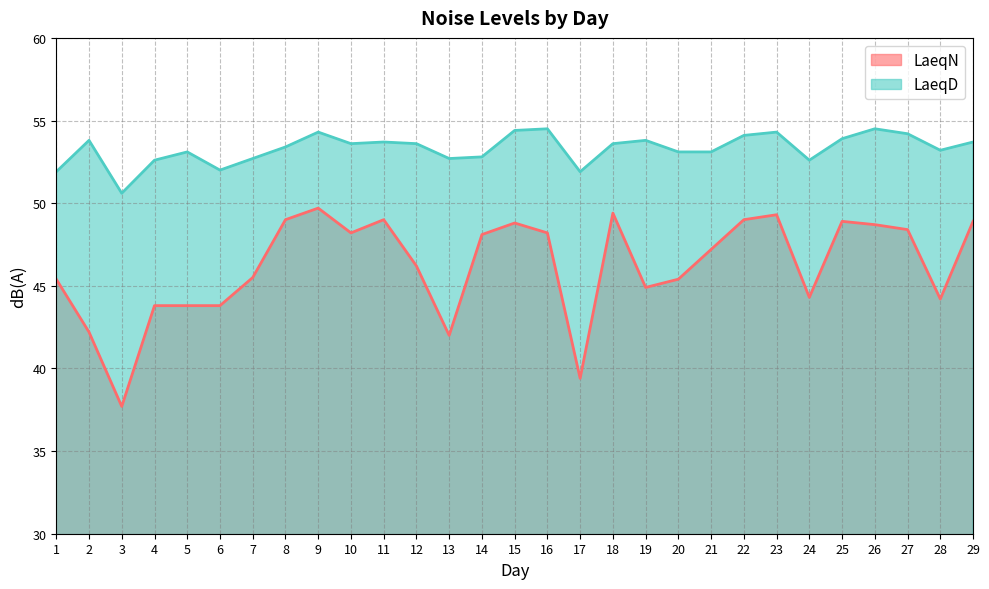

Which category has the lowest value in the LaeqD series?

3